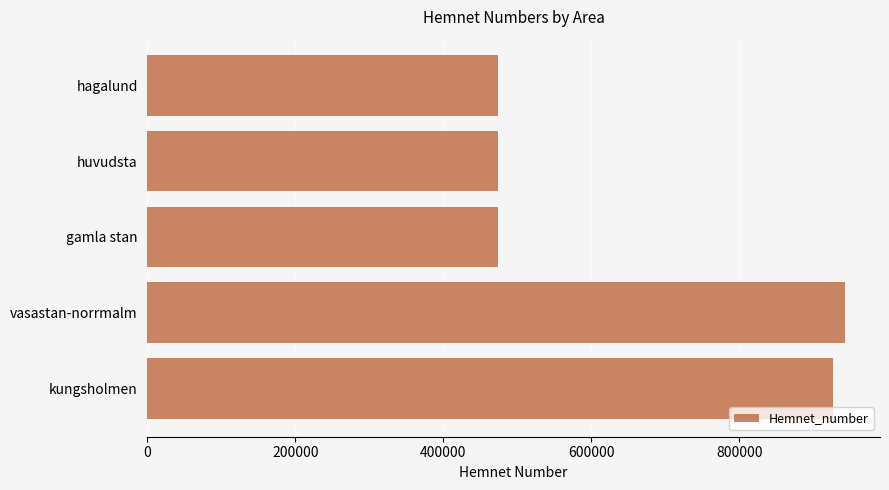

Approximately how many times larger is the value at huvudsta compared to kungsholmen?

0.5